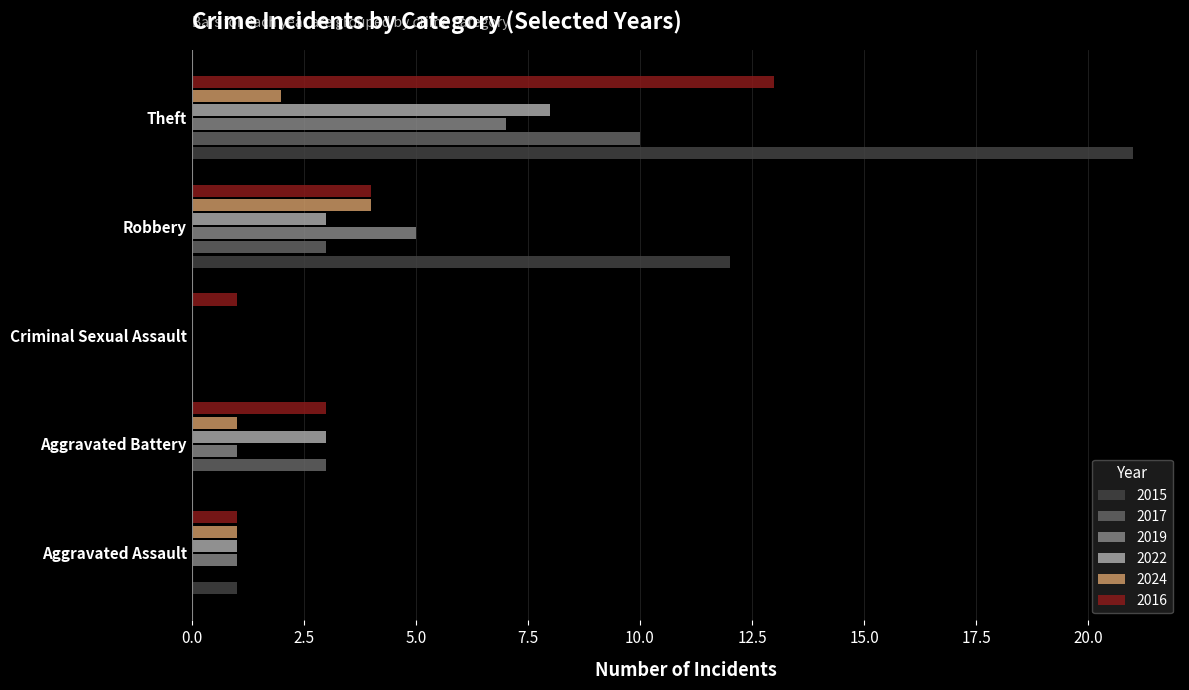

How many positive values does the 2024 series have?

4